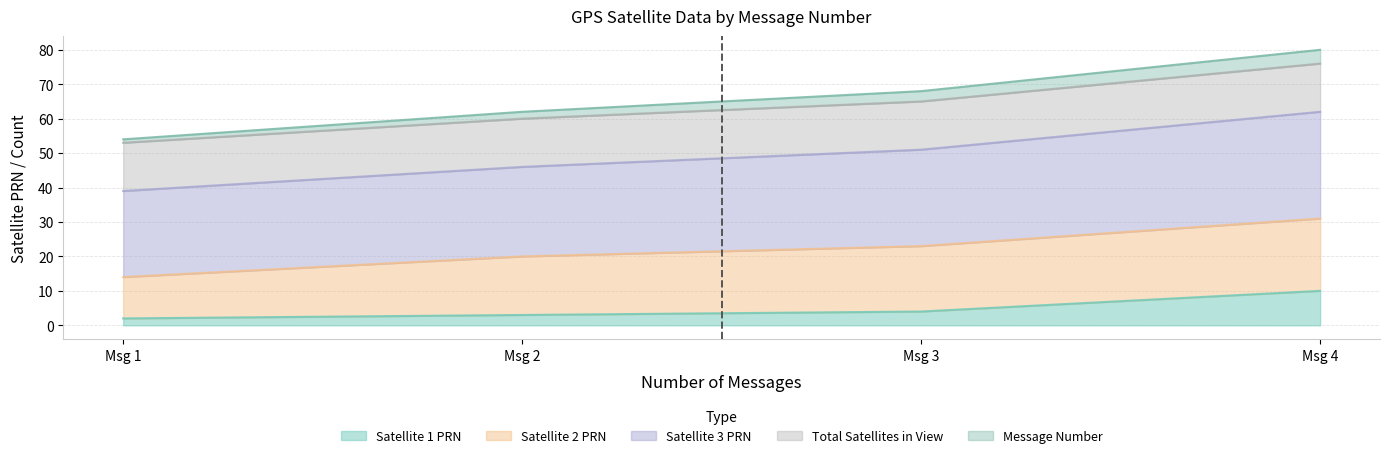

The value of Satellite 1 PRN at Msg 1 is 2. True or false?

True